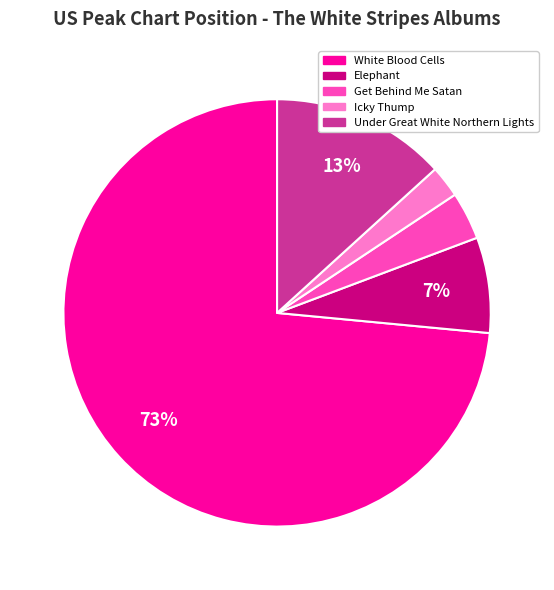

Is it true that Under Great White Northern Lights is 3% of the pie?

False